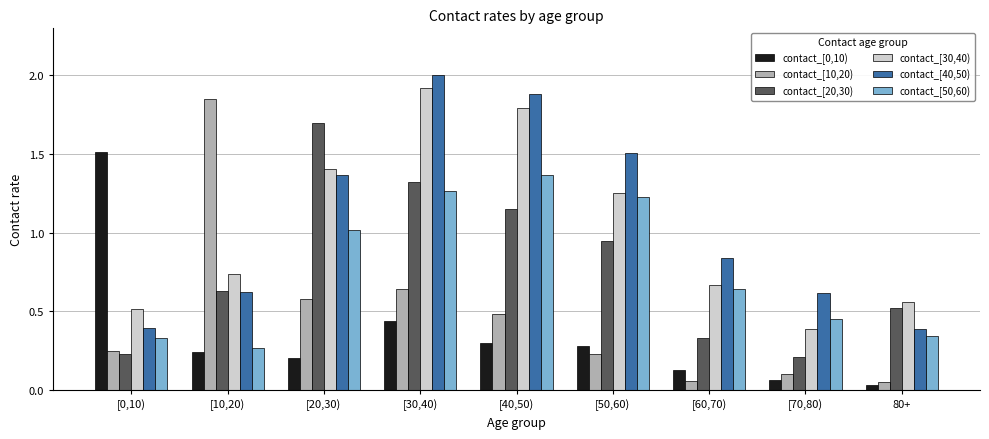

Is the value of contact_[30,40) at 80+ greater than the value of contact_[50,60) at [30,40)?

No